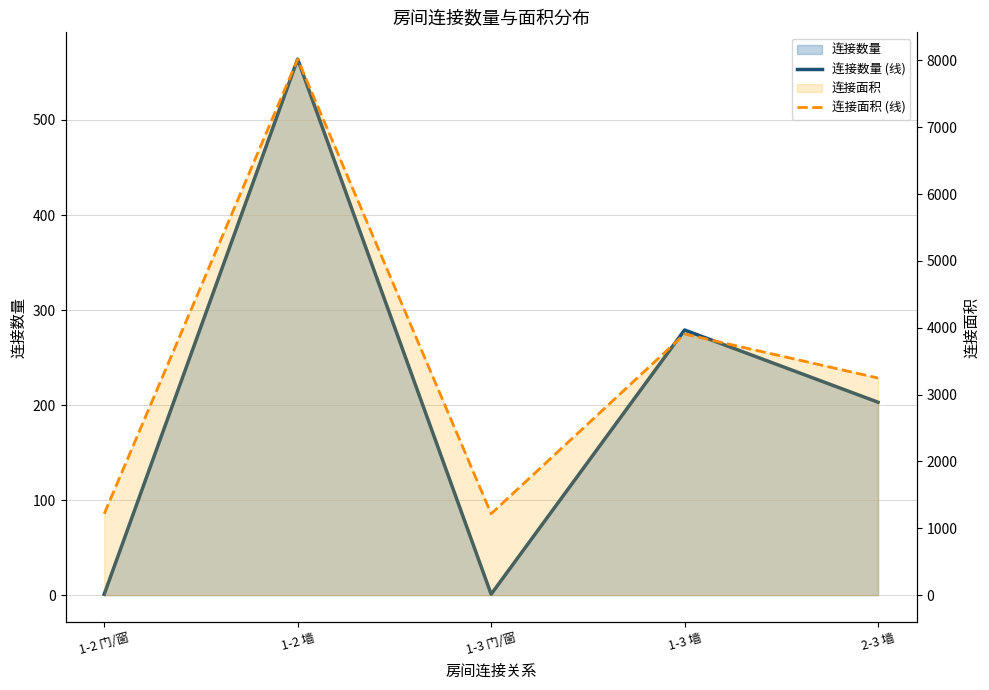

Reading left to right, extract all data points from this chart.

连接数量 (线): 1-2 门/窗=1	1-2 墙=564	1-3 门/窗=1	1-3 墙=279	2-3 墙=203
连接面积 (线): 1-2 门/窗=1218	1-2 墙=8018	1-3 门/窗=1218	1-3 墙=3906	2-3 墙=3248